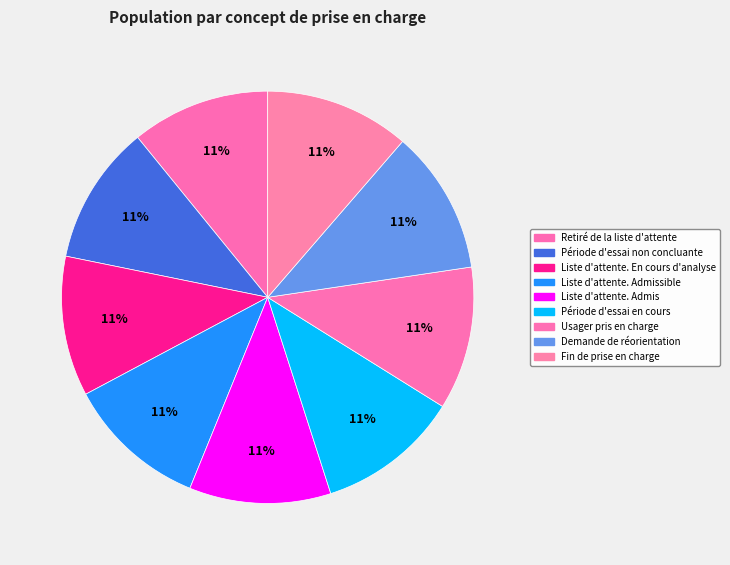

To the nearest percent, what percentage of the pie is Usager pris en charge?

11%